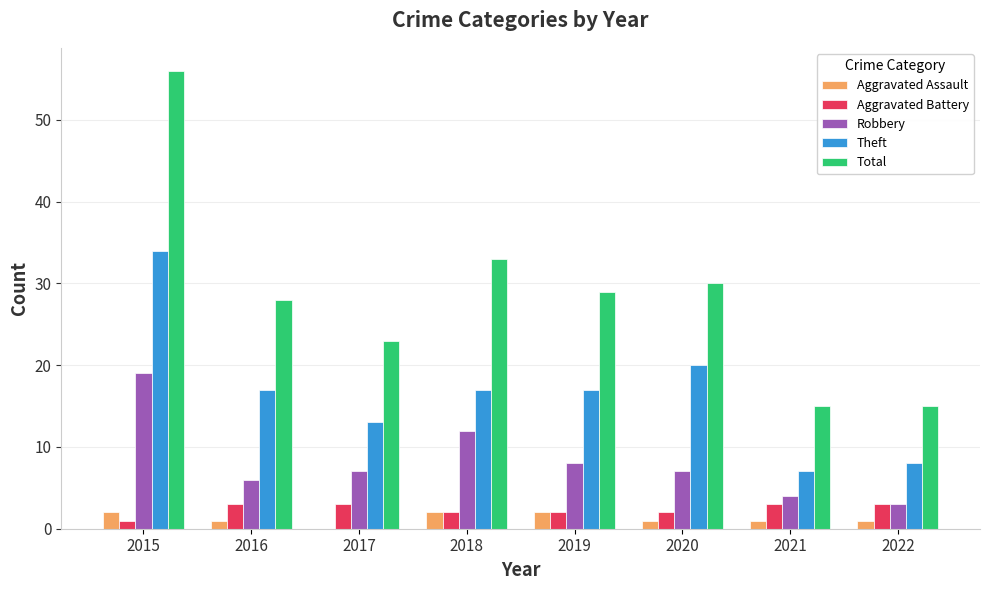

The value of Aggravated Assault at 2016 is 1. True or false?

True